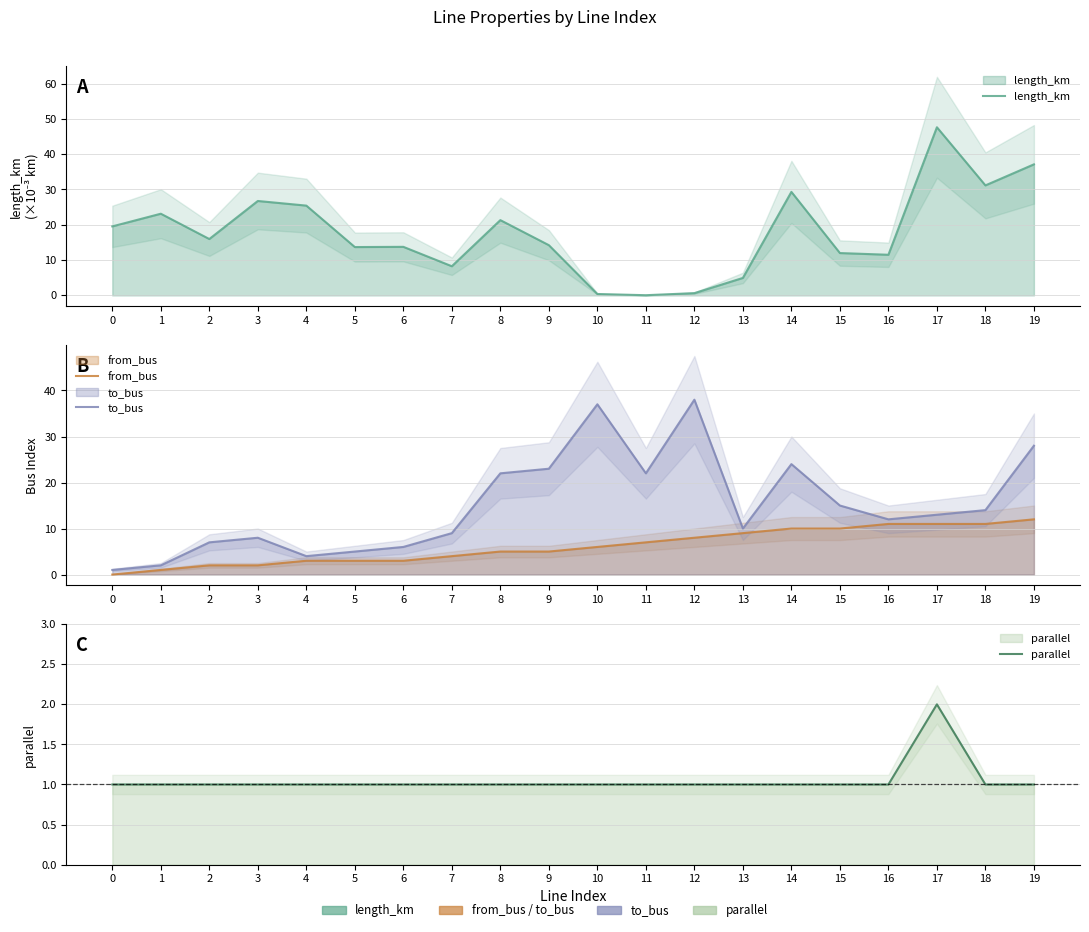

At which category does parallel reach its first local peak?

17